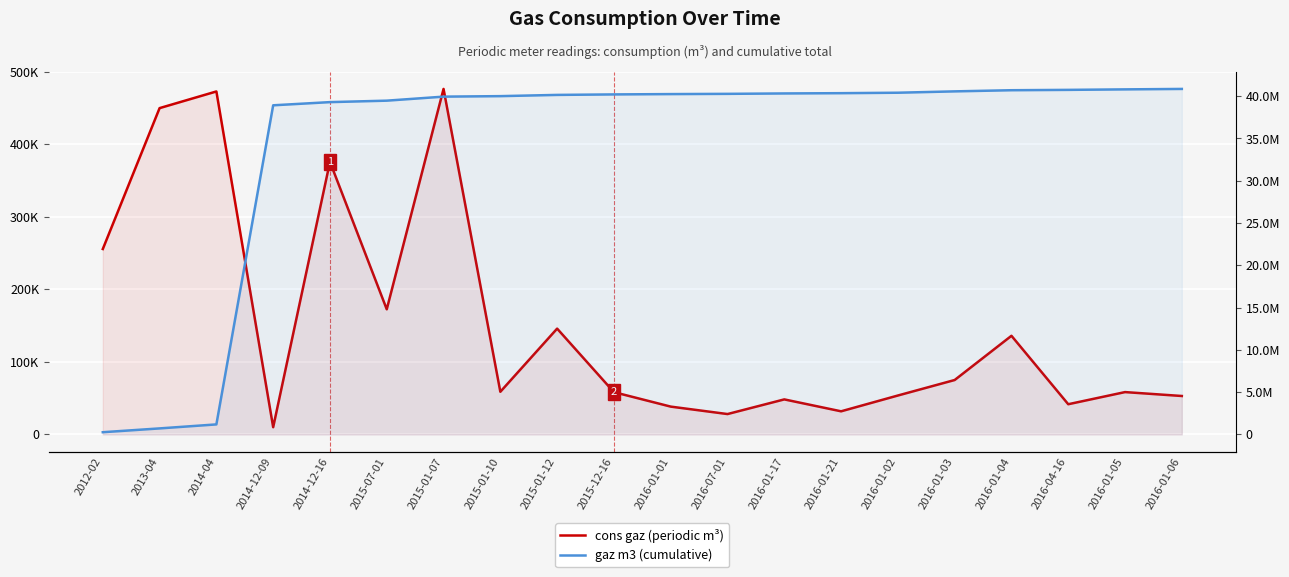

At how many categories does at least one series exceed 16937313?

17